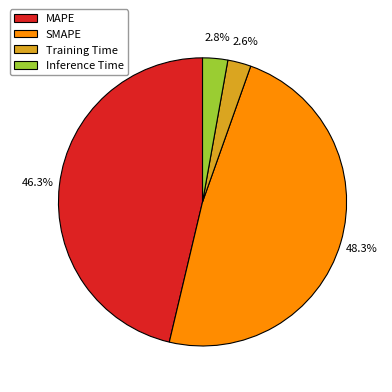

How many segments does this pie chart have?

4